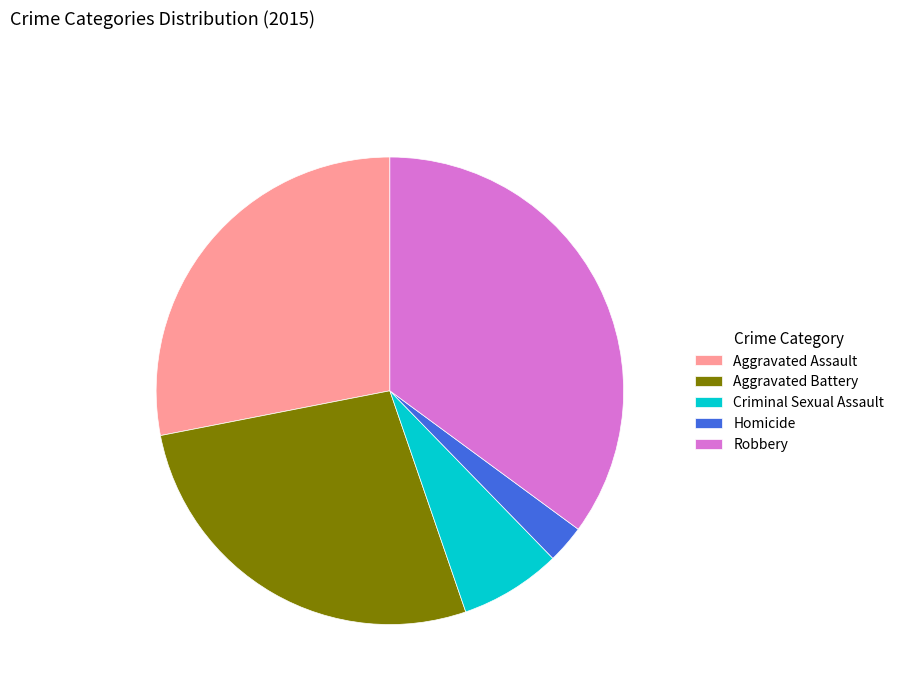

Which slice is the largest?

Robbery